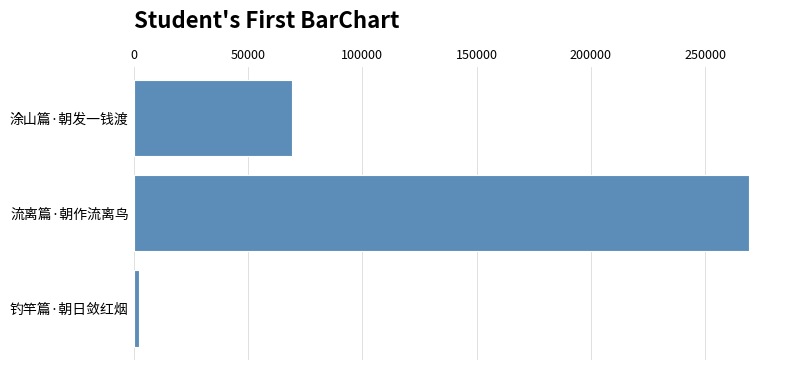

Which category has the highest value across all series?

流离篇·朝作流离鸟